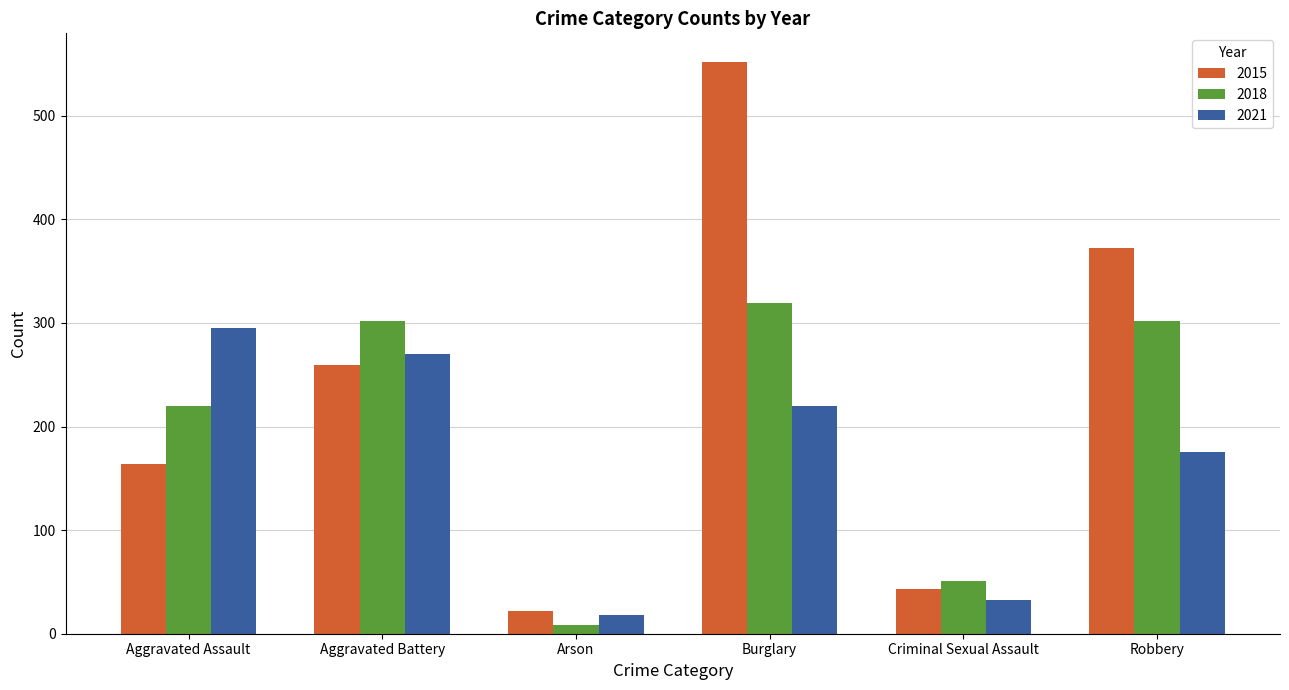

Which series has the widest spread of values?

2015